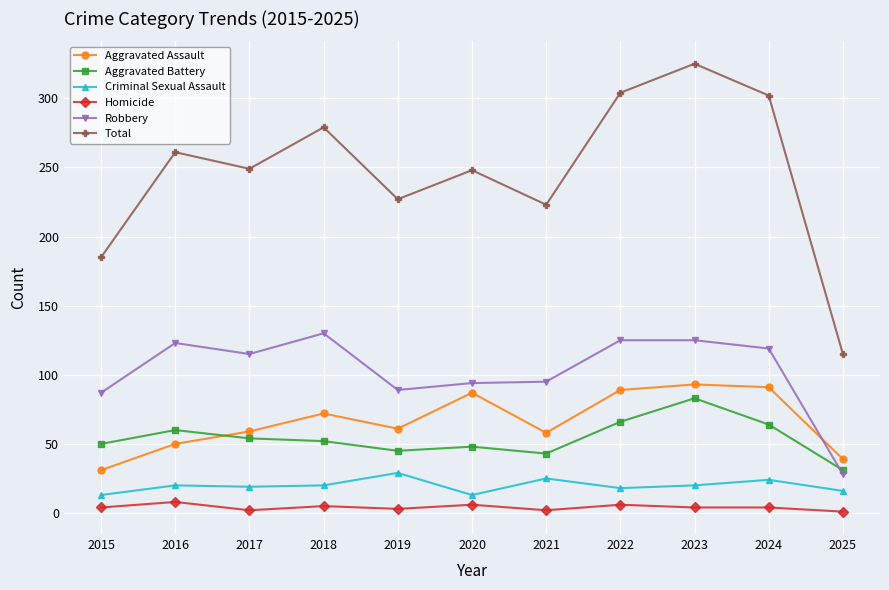

What is the difference between the second highest and second lowest values in the Aggravated Assault series?

52